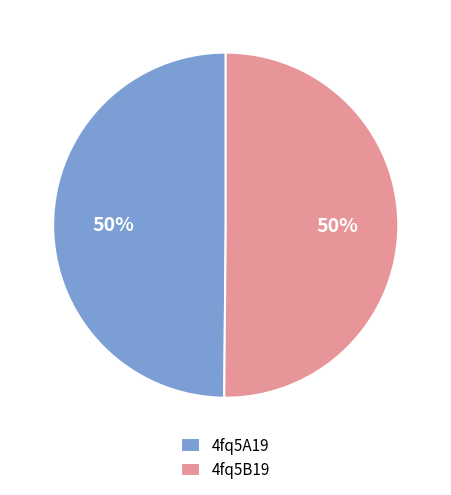

To the nearest percent, what percentage of the pie is 4fq5A19?

50%